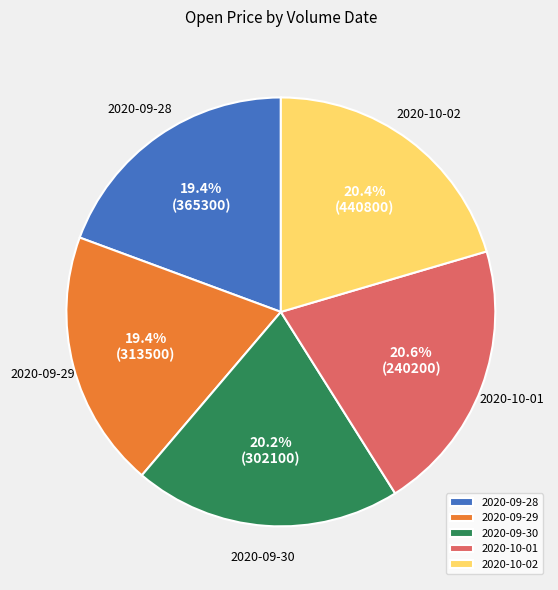

Count the number of slices in the pie.

5